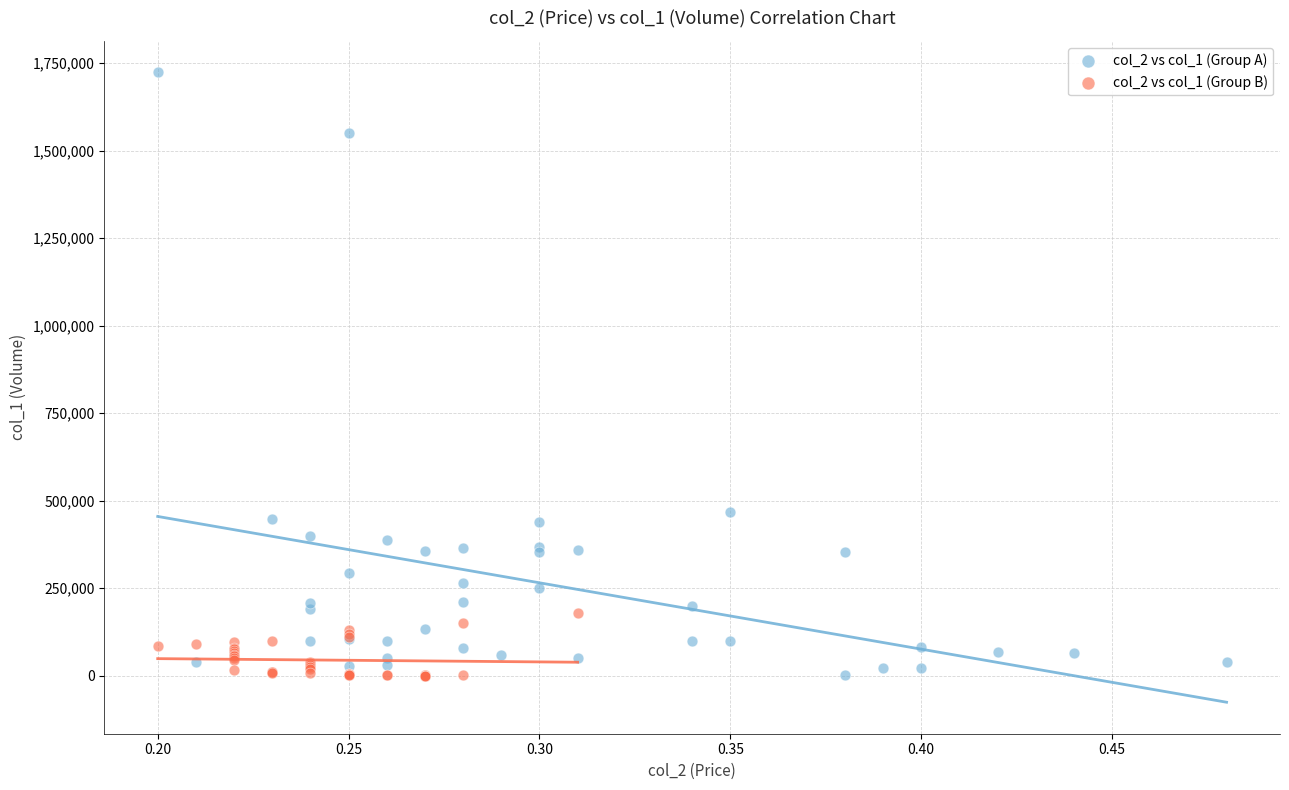

Which series has the widest spread of Y values?

col_2 vs col_1 (Group A)